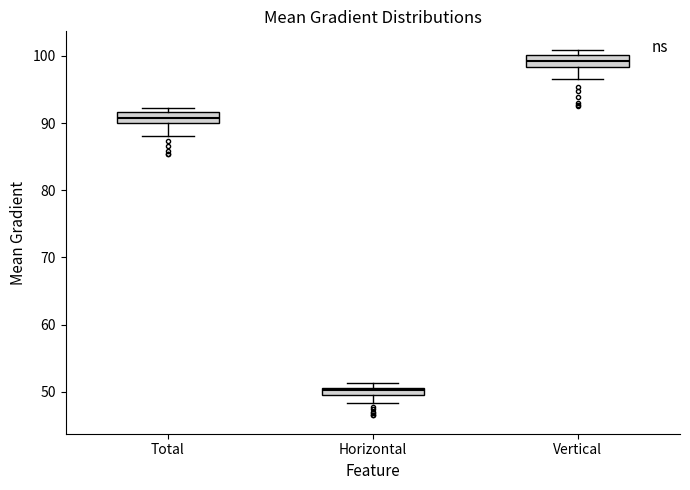

Where does the median line of the box for Total sit on the y-axis? The values are not printed on the chart, so give them approximately, as read against the axis.

91